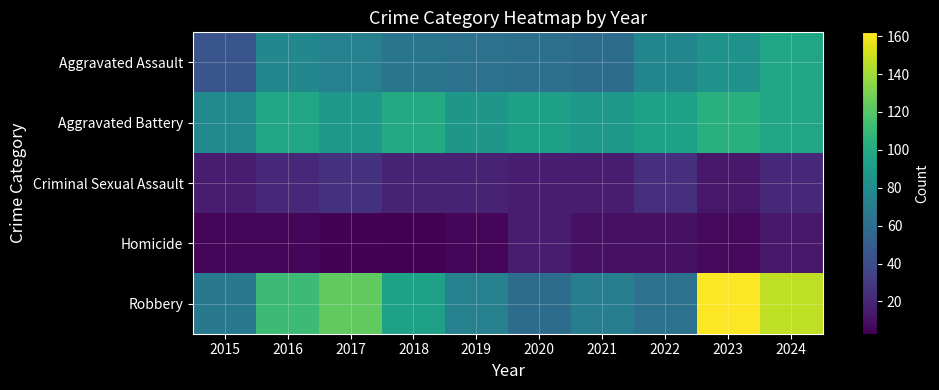

At which category is the sum across all series the highest?

2024